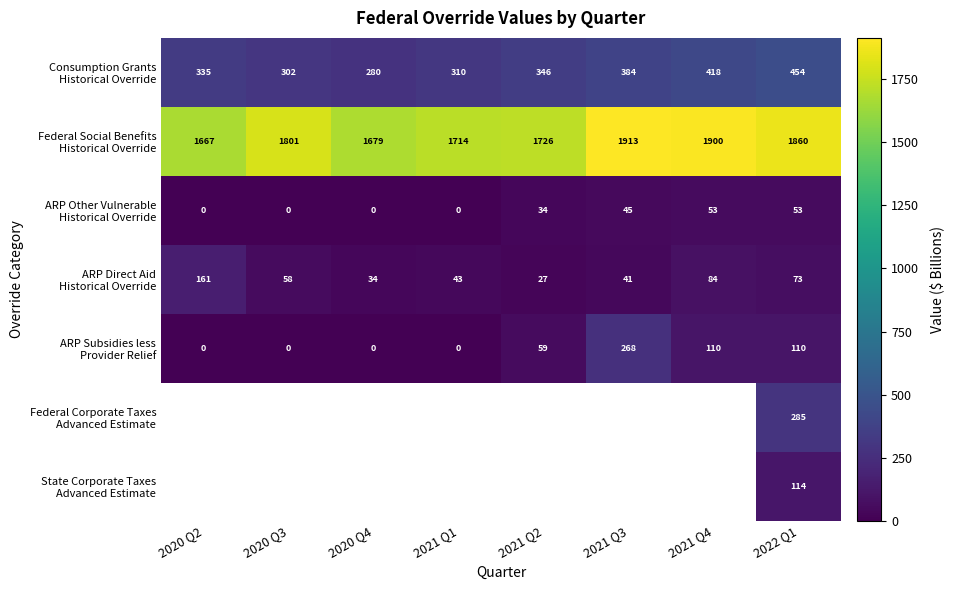

What is the difference between the ARP Subsidies less Provider Relief values at 2020 Q2 and 2021 Q3?

267.8